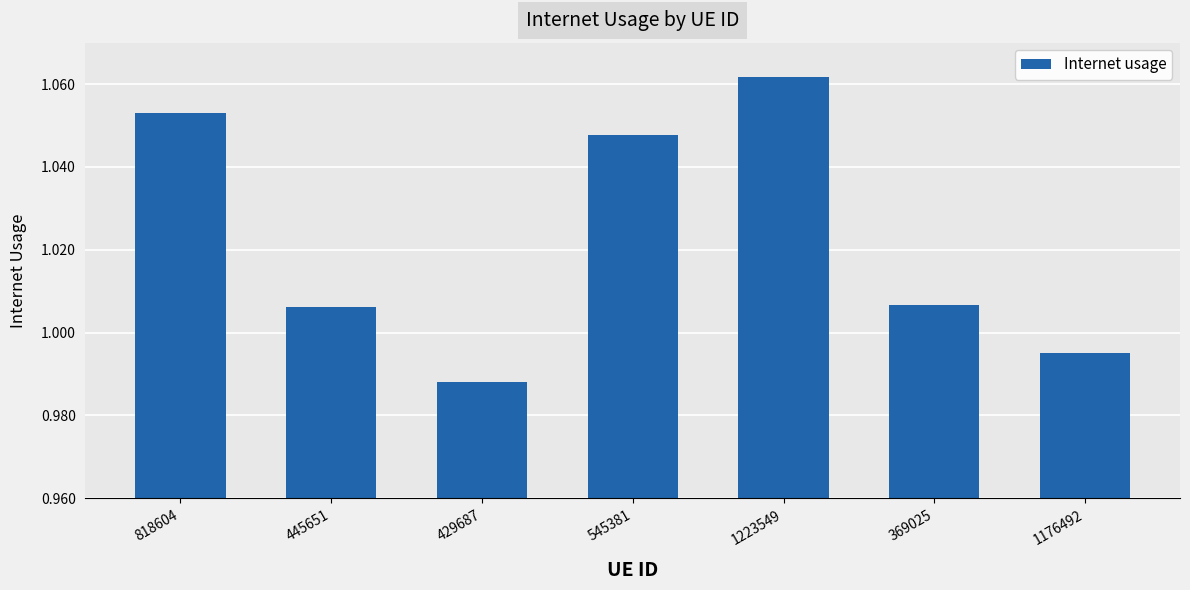

True or false: the data shows 0.3 at 1176492.

False